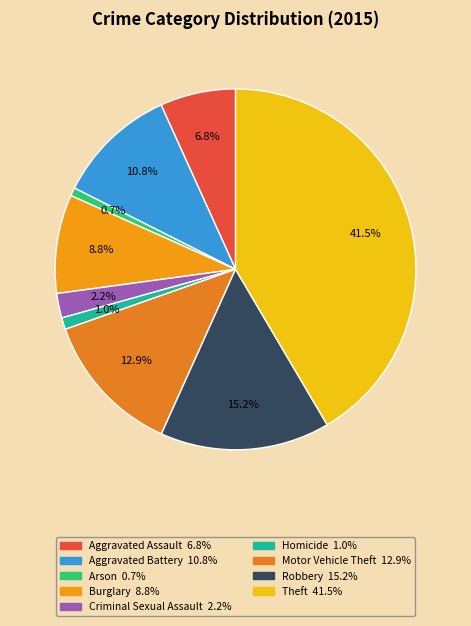

How many segments does this pie chart have?

9